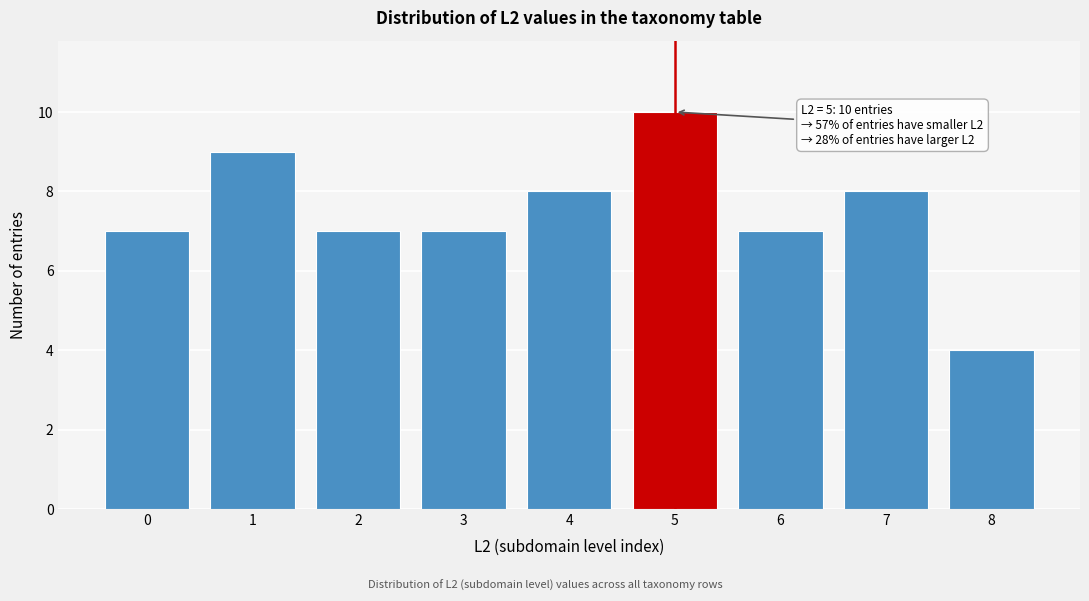

Reading left to right, transcribe all the data shown in this chart.

0=7	1=9	2=7	3=7	4=8	5=10	6=7	7=8	8=4